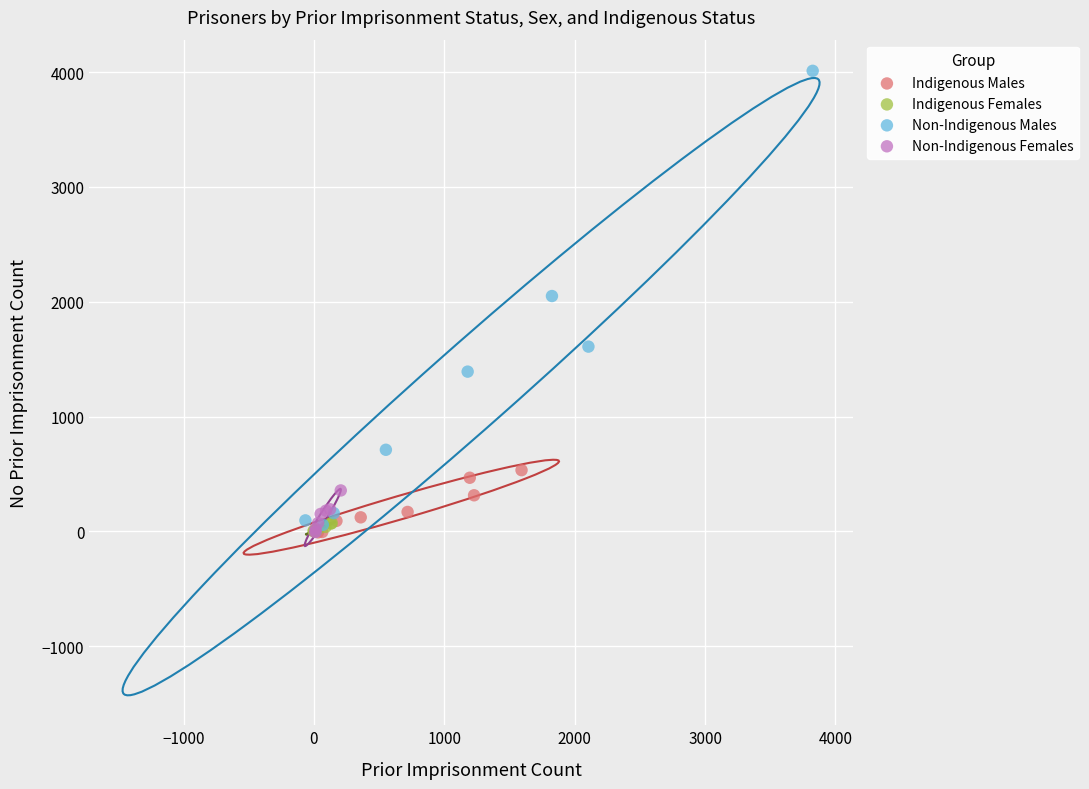

Which series has the largest Y range (max minus min)?

Non-Indigenous Males